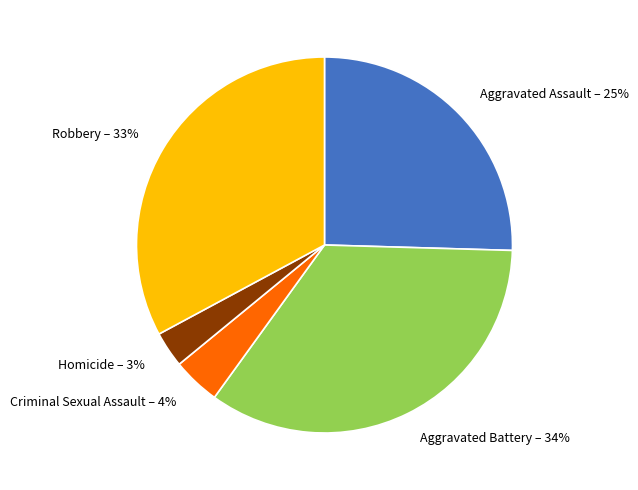

Which category has the smallest portion of the pie?

Homicide